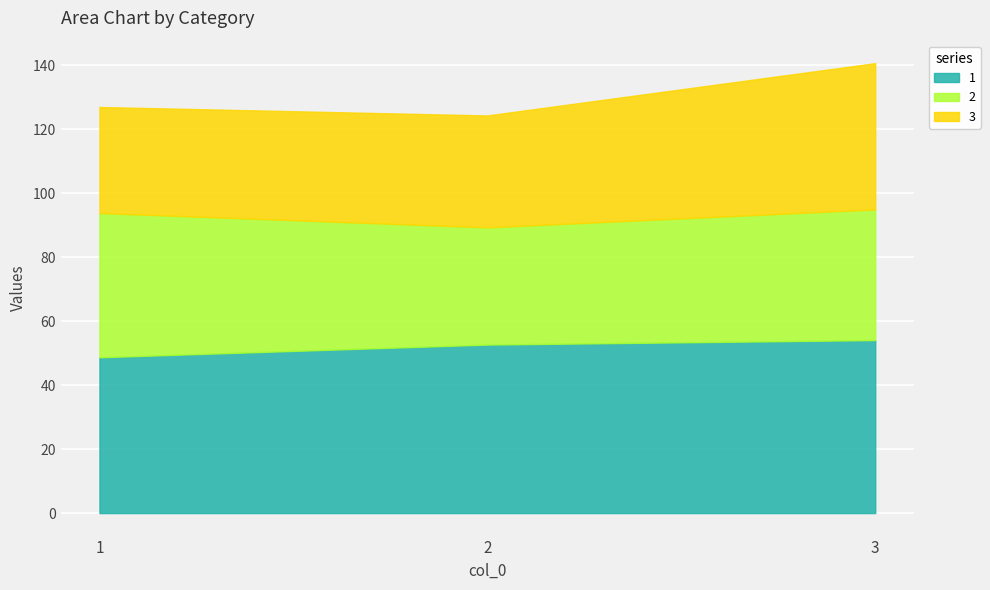

Reading right to left, transcribe all the data shown in this chart.

1: 3=54.1	2=52.7	1=48.7
2: 3=40.9	2=36.7	1=45.1
3: 3=45.7	2=35.0	1=33.2